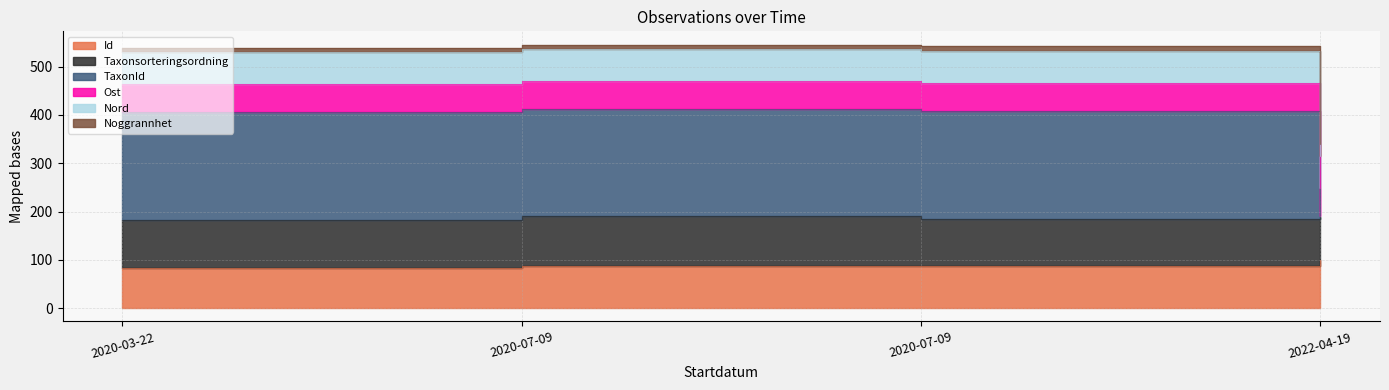

At which label does Id reach its minimum?

2020-03-22